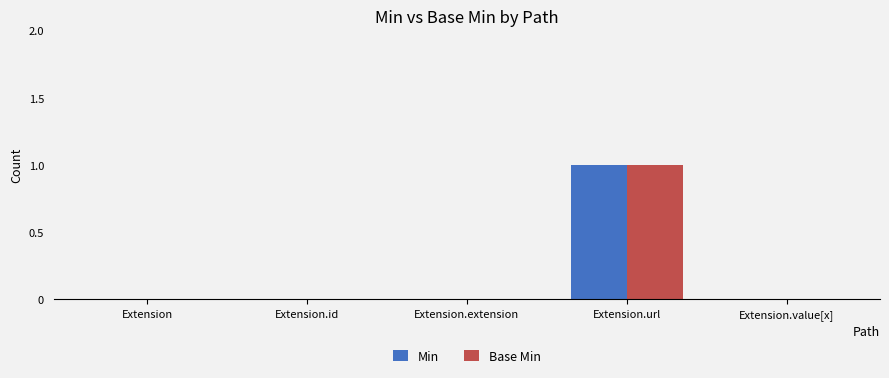

What are all the series names shown in the legend?

Min, Base Min